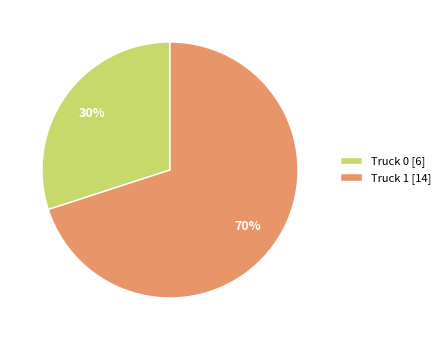

To the nearest percent, what is the combined percentage of Truck 0 and Truck 1?

100%